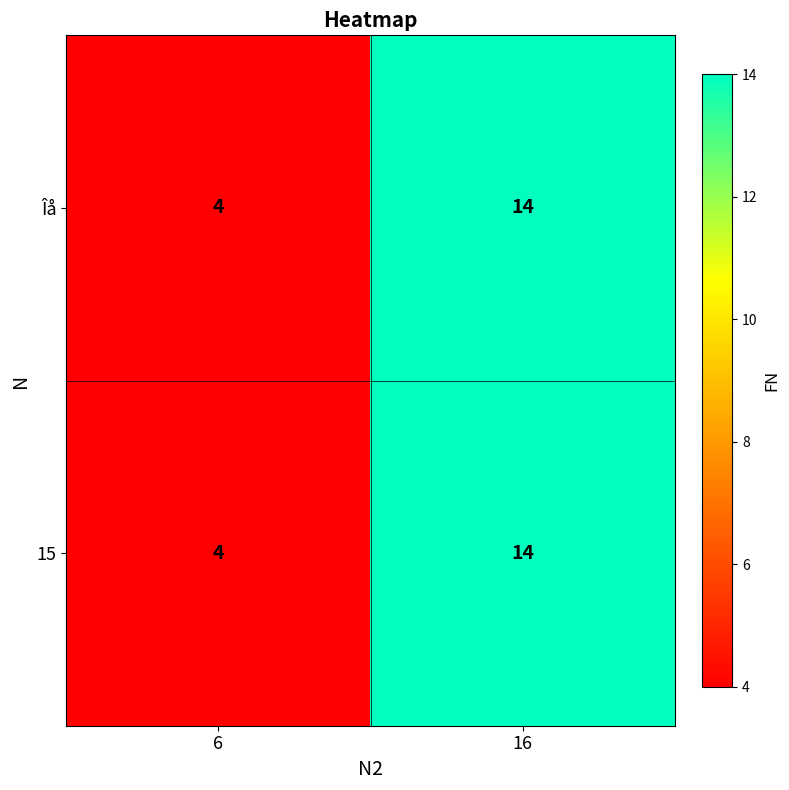

Reading left to right, list all the values displayed in this chart.

Îå: 4	14
15: 4	14